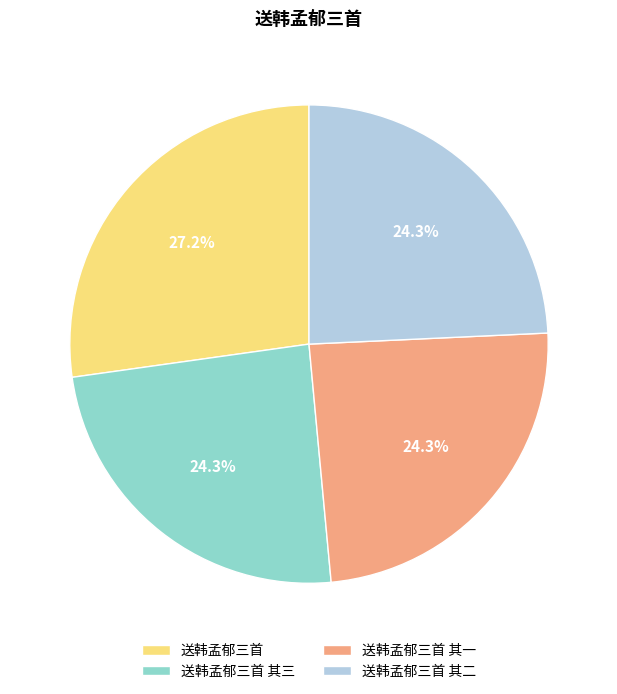

Count the number of slices in the pie.

4